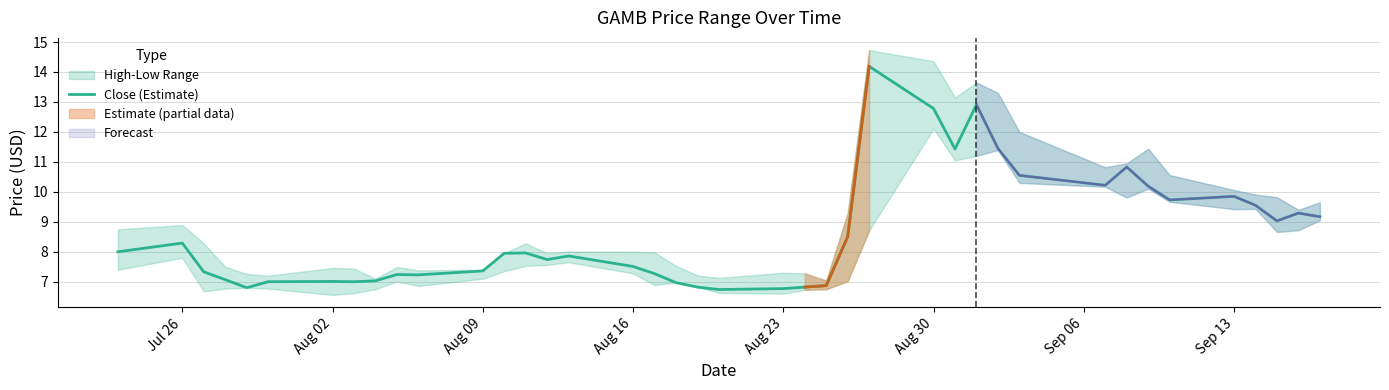

True or false: Close (Estimate) has a value of 4.6 at Jul 26.

False